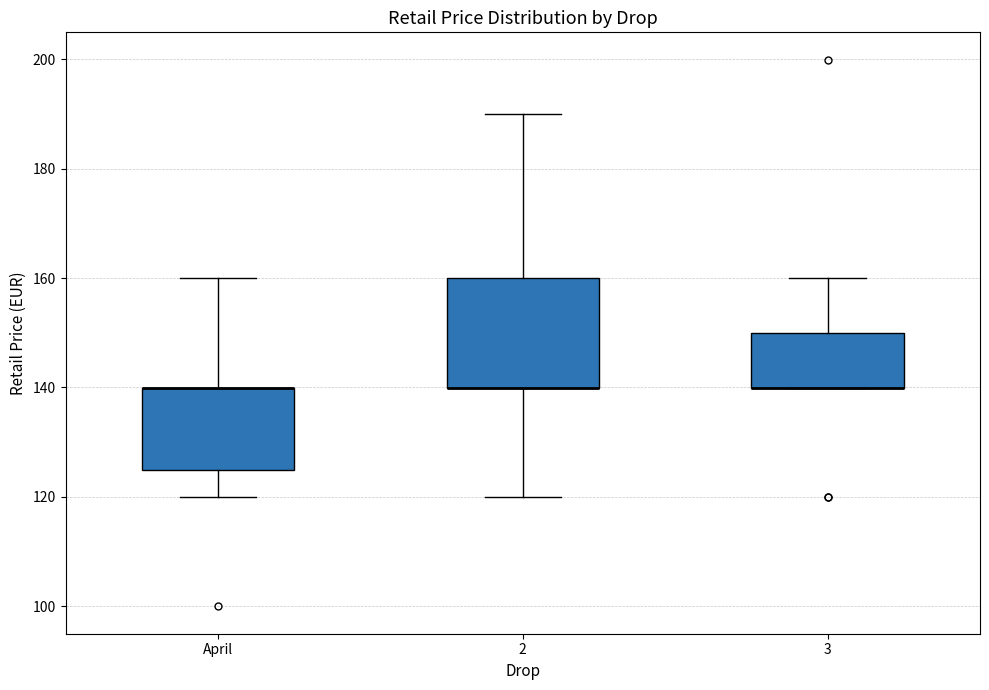

Reading left to right, transcribe this box plot: for each box, give where its median line is, the range the box spans, and where its two whiskers end, as read against the y-axis. The values are not printed on the chart, so give them approximately, as read against the axis.

April: median 140 (drawn on the box's upper edge), box 124 to 140, whiskers 120 to 160
2: median 140 (drawn on the box's lower edge), box 140 to 160, whiskers 120 to 190
3: median 140 (drawn on the box's lower edge), box 140 to 150, whiskers 140 to 160